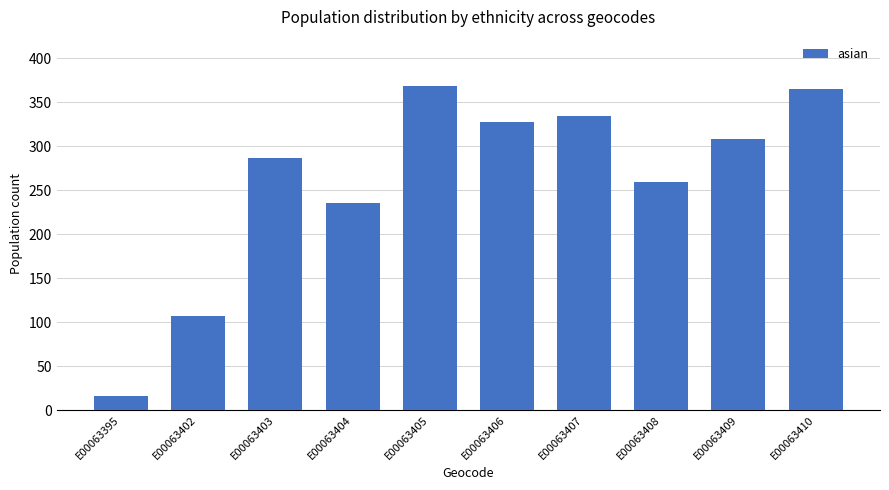

Reading right to left, extract all data points from this chart.

E00063410=365	E00063409=308	E00063408=259	E00063407=334	E00063406=328	E00063405=369	E00063404=235	E00063403=287	E00063402=107	E00063395=16